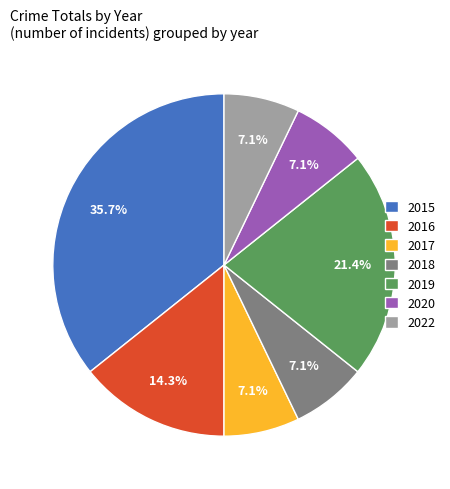

What is the total percentage of 2020 and 2015?

42.9%